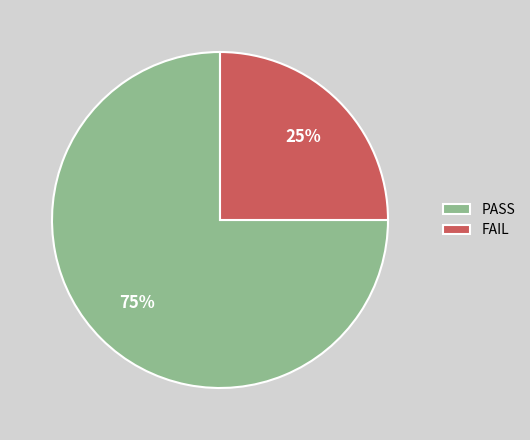

What is the ratio of the value at PASS to the value at FAIL?

3.0